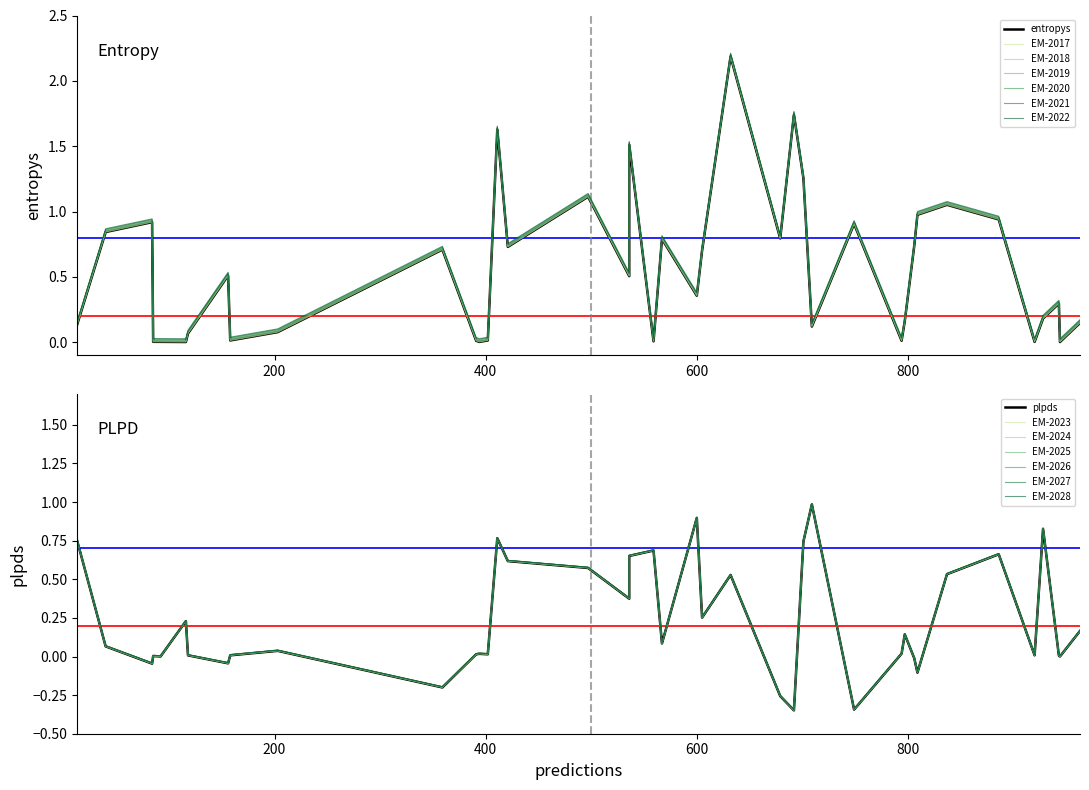

How many values in plpds are above zero?

32